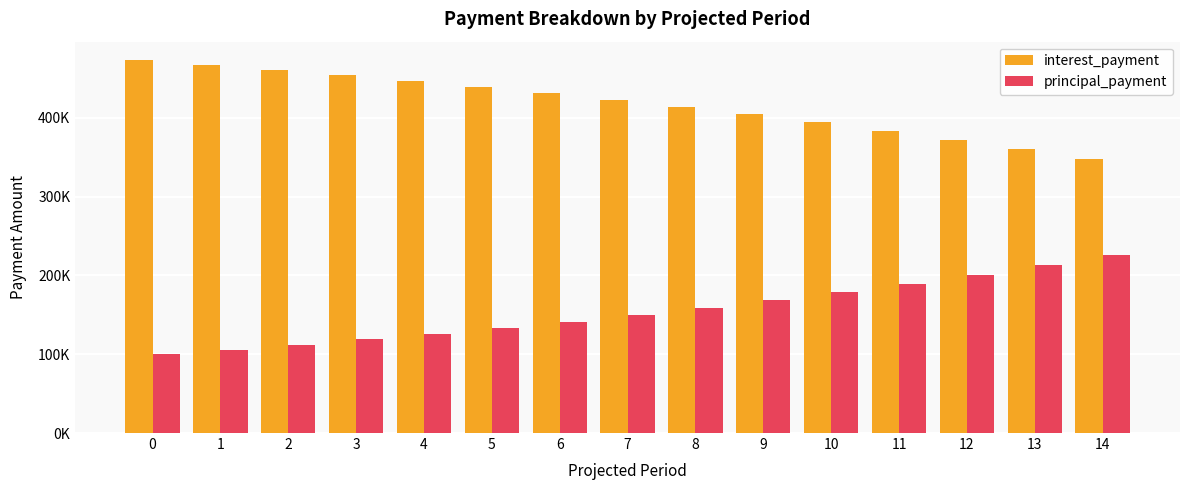

What are all the series names shown in the legend?

interest_payment, principal_payment